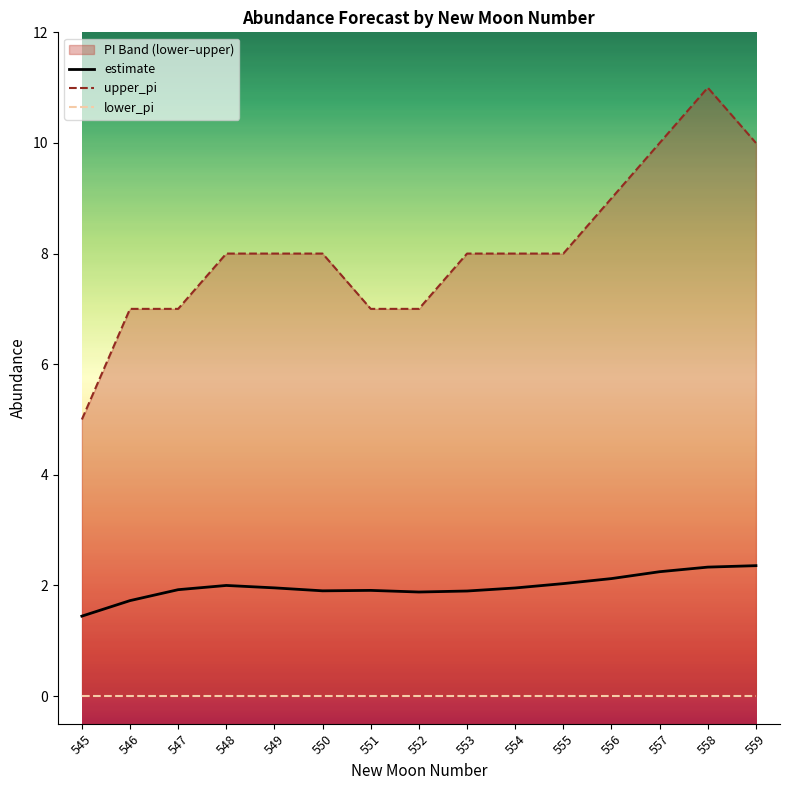

Which has a higher value, 556 or 557?

557